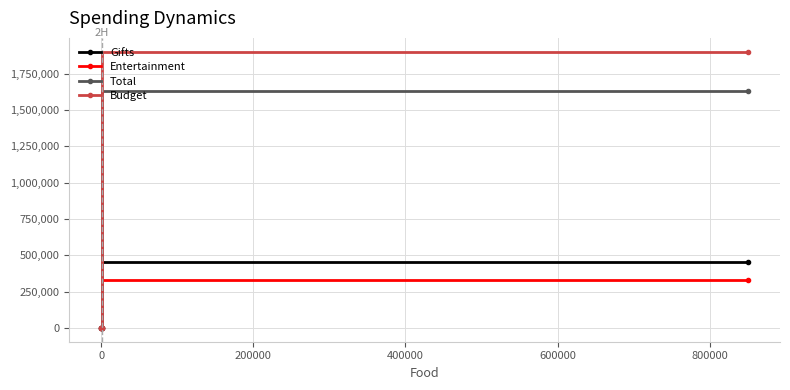

At how many categories does at least one series exceed 281234?

1